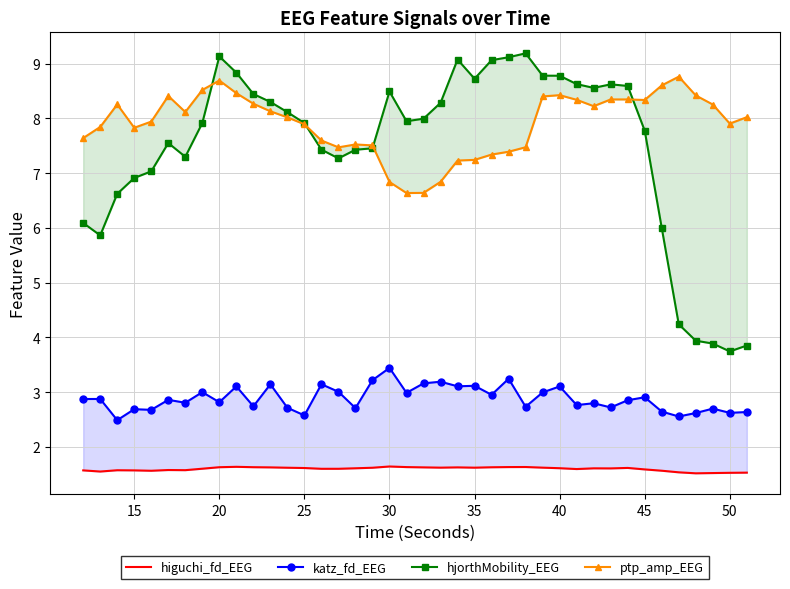

Reading right to left, extract all data points from this chart.

higuchi_fd_EEG: 1.5	1.5	1.5	1.5	1.5	1.6	1.6	1.6	1.6	1.6	1.6	1.6	1.6	1.6	1.6	1.6	1.6	1.6	1.6	1.6	1.6	1.6	1.6	1.6	1.6	1.6	1.6	1.6	1.6	1.6	1.6	1.6	1.6	1.6	1.6	1.6	1.6	1.6	1.5	1.6
katz_fd_EEG: 2.6	2.6	2.7	2.6	2.6	2.6	2.9	2.8	2.7	2.8	2.8	3.1	3.0	2.7	3.2	2.9	3.1	3.1	3.2	3.2	3.0	3.4	3.2	2.7	3.0	3.1	2.6	2.7	3.1	2.7	3.1	2.8	3.0	2.8	2.9	2.7	2.7	2.5	2.9	2.9
hjorthMobility_EEG: 3.8	3.7	3.9	3.9	4.2	6.0	7.8	8.6	8.6	8.6	8.6	8.8	8.8	9.2	9.1	9.1	8.7	9.1	8.3	8.0	7.9	8.5	7.5	7.4	7.3	7.4	7.9	8.1	8.3	8.4	8.8	9.1	7.9	7.3	7.6	7.0	6.9	6.6	5.9	6.1
ptp_amp_EEG: 8.0	7.9	8.3	8.4	8.8	8.6	8.3	8.3	8.3	8.2	8.3	8.4	8.4	7.5	7.4	7.3	7.2	7.2	6.8	6.6	6.6	6.8	7.5	7.5	7.5	7.6	7.9	8.0	8.1	8.3	8.5	8.7	8.5	8.1	8.4	7.9	7.8	8.3	7.8	7.6